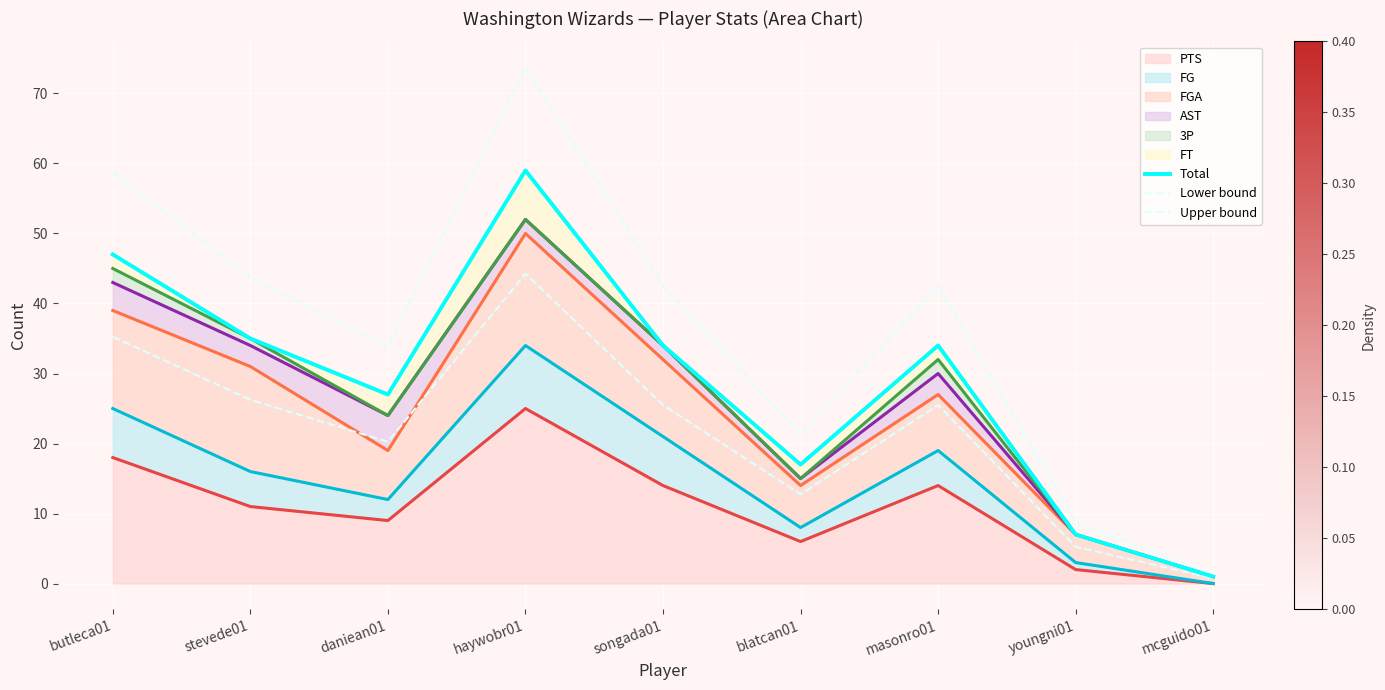

True or false: Lower bound and Total cross at least once.

False